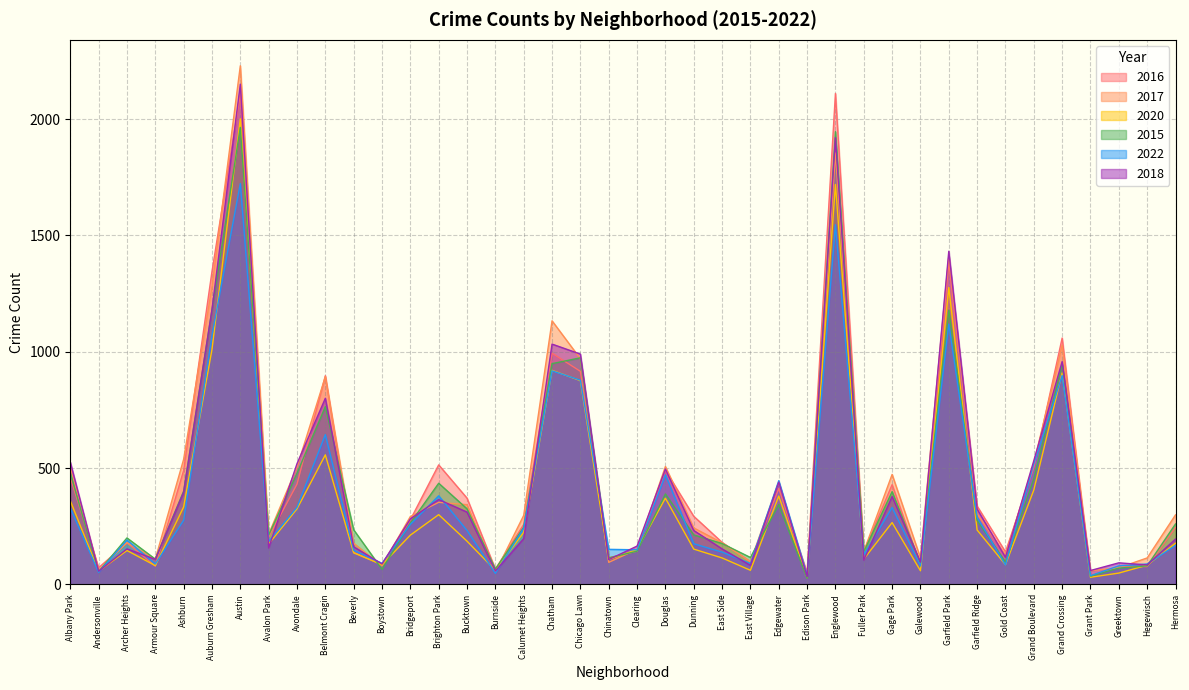

Reading left to right, transcribe all the data shown in this chart.

2016: Albany Park=460	Andersonville=72	Archer Heights=179	Armour Square=79	Ashburn=490	Auburn Gresham=1345	Austin=2107	Avalon Park=204	Avondale=431	Belmont Cragin=897	Beverly=138	Boystown=85	Bridgeport=278	Brighton Park=514	Bucktown=371	Burnside=66	Calumet Heights=258	Chatham=994	Chicago Lawn=916	Chinatown=115	Clearing=143	Douglas=491	Dunning=293	East Side=181	East Village=98	Edgewater=412	Edison Park=51	Englewood=2110	Fuller Park=142	Gage Park=429	Galewood=82	Garfield Park=1383	Garfield Ridge=337	Gold Coast=140	Grand Boulevard=503	Grand Crossing=1059	Grant Park=39	Greektown=77	Hegewisch=77	Hermosa=245
2017: Albany Park=505	Andersonville=60	Archer Heights=180	Armour Square=109	Ashburn=538	Auburn Gresham=1280	Austin=2229	Avalon Park=216	Avondale=504	Belmont Cragin=893	Beverly=177	Boystown=80	Bridgeport=292	Brighton Park=353	Bucktown=343	Burnside=52	Calumet Heights=297	Chatham=1133	Chicago Lawn=970	Chinatown=95	Clearing=151	Douglas=507	Dunning=243	East Side=179	East Village=98	Edgewater=439	Edison Park=31	Englewood=1854	Fuller Park=142	Gage Park=473	Galewood=114	Garfield Park=1413	Garfield Ridge=304	Gold Coast=126	Grand Boulevard=521	Grand Crossing=1028	Grant Park=59	Greektown=72	Hegewisch=114	Hermosa=299
2020: Albany Park=360	Andersonville=57	Archer Heights=146	Armour Square=81	Ashburn=333	Auburn Gresham=1010	Austin=2001	Avalon Park=174	Avondale=325	Belmont Cragin=557	Beverly=136	Boystown=85	Bridgeport=212	Brighton Park=300	Bucktown=186	Burnside=61	Calumet Heights=224	Chatham=920	Chicago Lawn=876	Chinatown=107	Clearing=150	Douglas=371	Dunning=152	East Side=114	East Village=61	Edgewater=380	Edison Park=29	Englewood=1719	Fuller Park=109	Gage Park=266	Galewood=59	Garfield Park=1276	Garfield Ridge=234	Gold Coast=85	Grand Boulevard=406	Grand Crossing=909	Grant Park=31	Greektown=49	Hegewisch=83	Hermosa=177
2015: Albany Park=479	Andersonville=55	Archer Heights=200	Armour Square=109	Ashburn=401	Auburn Gresham=1180	Austin=1964	Avalon Park=212	Avondale=478	Belmont Cragin=764	Beverly=235	Boystown=65	Bridgeport=264	Brighton Park=435	Bucktown=325	Burnside=66	Calumet Heights=246	Chatham=949	Chicago Lawn=974	Chinatown=114	Clearing=143	Douglas=389	Dunning=213	East Side=176	East Village=116	Edgewater=343	Edison Park=27	Englewood=1946	Fuller Park=141	Gage Park=399	Galewood=90	Garfield Park=1179	Garfield Ridge=275	Gold Coast=96	Grand Boulevard=455	Grand Crossing=946	Grant Park=36	Greektown=70	Hegewisch=80	Hermosa=260
2022: Albany Park=329	Andersonville=52	Archer Heights=191	Armour Square=88	Ashburn=276	Auburn Gresham=1070	Austin=1723	Avalon Park=185	Avondale=332	Belmont Cragin=644	Beverly=147	Boystown=91	Bridgeport=258	Brighton Park=381	Bucktown=232	Burnside=48	Calumet Heights=242	Chatham=918	Chicago Lawn=878	Chinatown=151	Clearing=149	Douglas=471	Dunning=175	East Side=139	East Village=90	Edgewater=446	Edison Park=41	Englewood=1546	Fuller Park=128	Gage Park=331	Galewood=80	Garfield Park=1119	Garfield Ridge=289	Gold Coast=84	Grand Boulevard=518	Grand Crossing=898	Grant Park=38	Greektown=80	Hegewisch=88	Hermosa=168
2018: Albany Park=526	Andersonville=57	Archer Heights=153	Armour Square=108	Ashburn=396	Auburn Gresham=1181	Austin=2150	Avalon Park=157	Avondale=519	Belmont Cragin=800	Beverly=162	Boystown=88	Bridgeport=282	Brighton Park=365	Bucktown=311	Burnside=58	Calumet Heights=197	Chatham=1033	Chicago Lawn=990	Chinatown=107	Clearing=165	Douglas=496	Dunning=232	East Side=153	East Village=82	Edgewater=440	Edison Park=34	Englewood=1920	Fuller Park=105	Gage Park=378	Galewood=96	Garfield Park=1432	Garfield Ridge=324	Gold Coast=117	Grand Boulevard=532	Grand Crossing=958	Grant Park=60	Greektown=93	Hegewisch=84	Hermosa=195